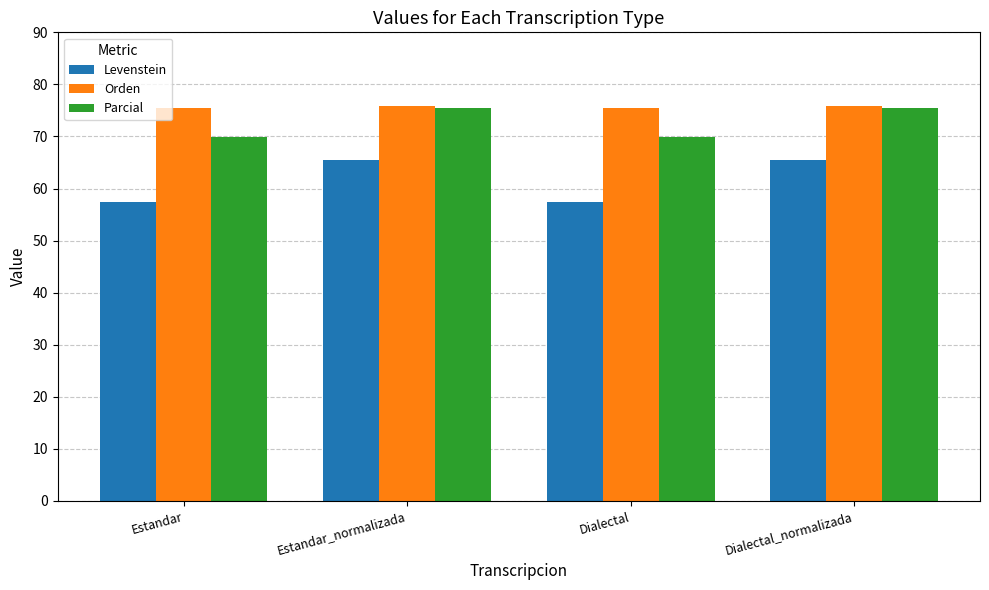

What is the difference between the maximum and minimum values in the Orden series?

0.4